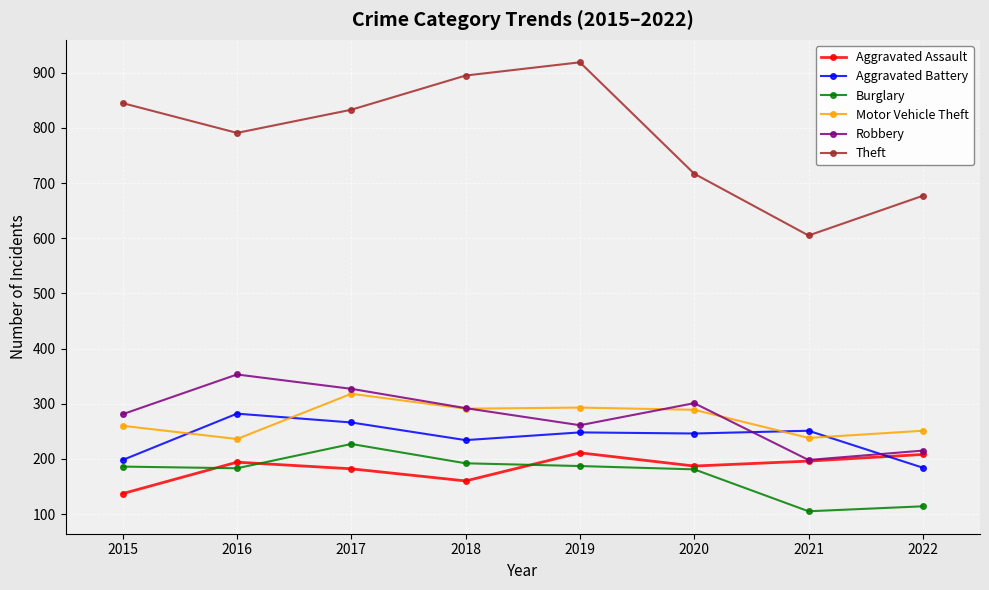

What is the average value of the Aggravated Assault series?

184